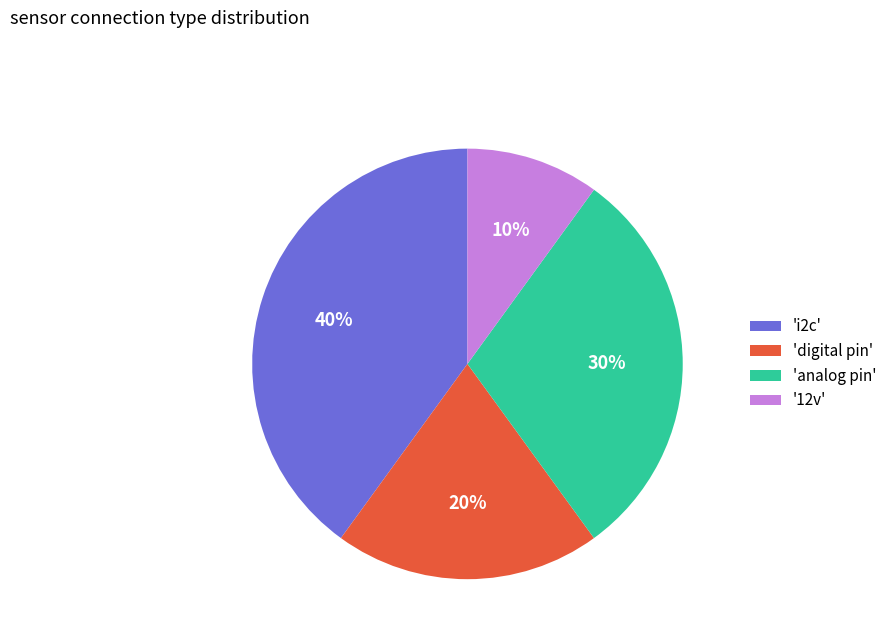

What percentage is the 'analog pin' slice, to the nearest percent?

30%